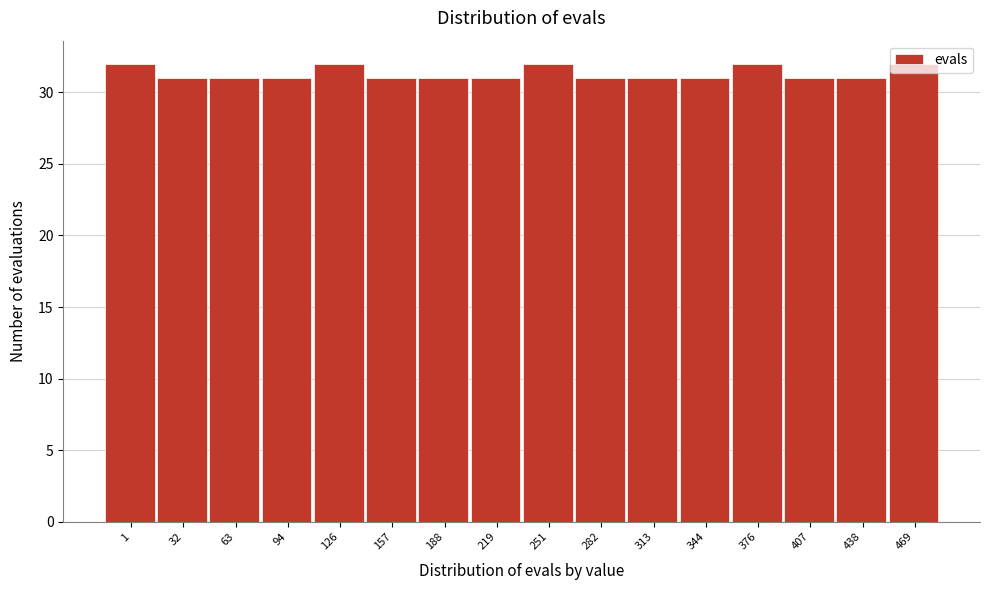

What is the minimum value shown in the chart?

31